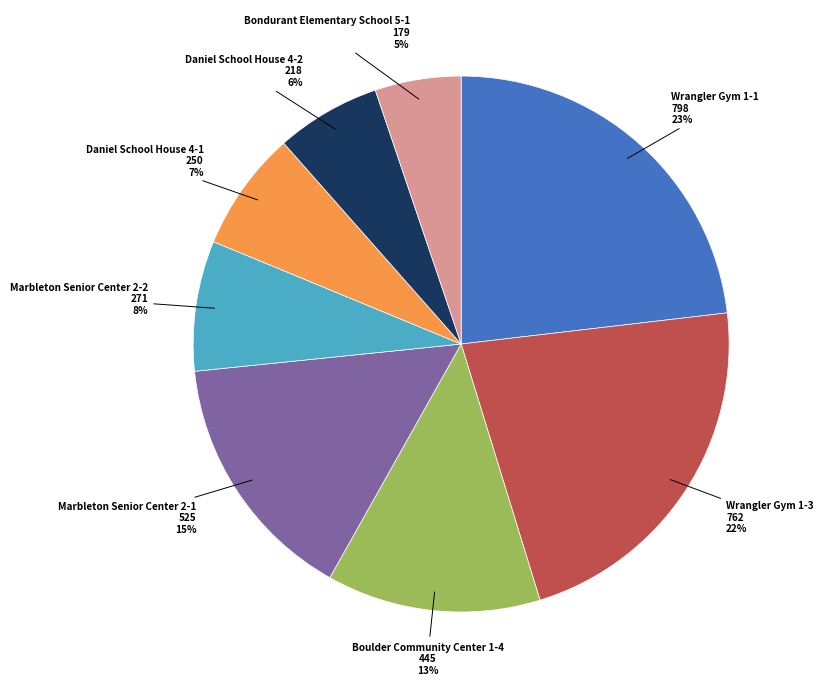

To the nearest percent, what portion does Wrangler Gym 1-1 represent?

23%